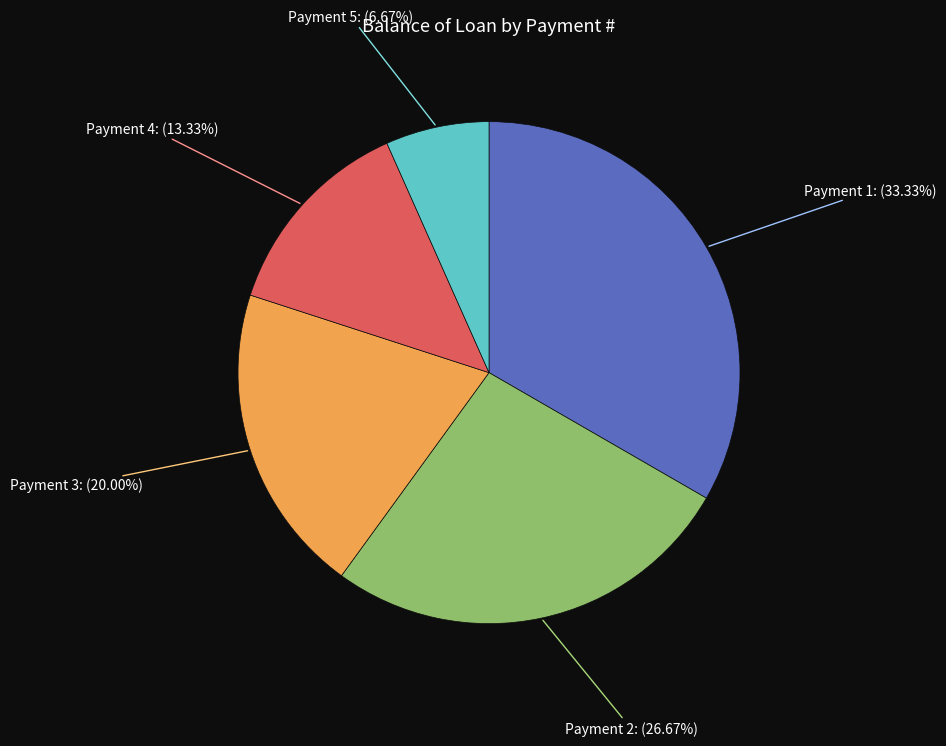

Does any single category account for the majority?

No